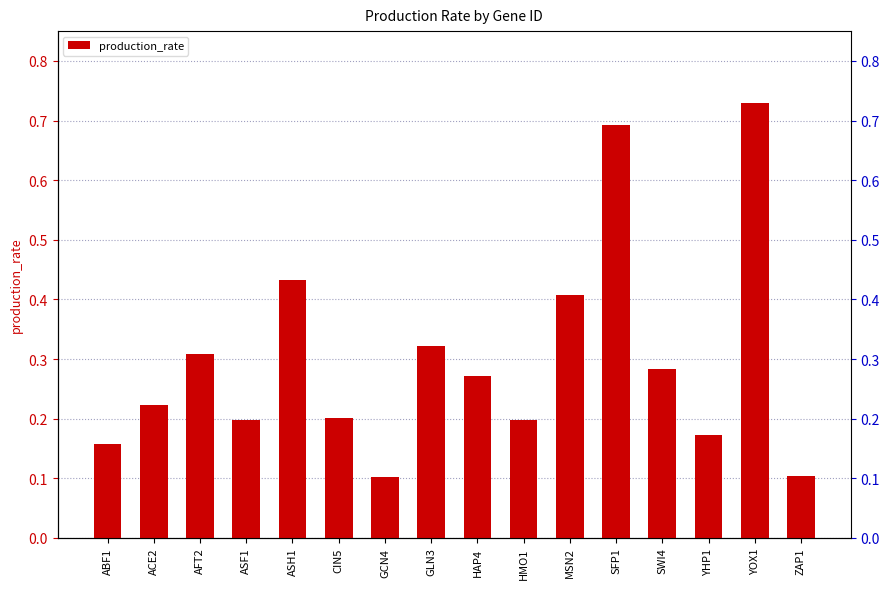

What is the value of the 2nd bar from the left?

0.2